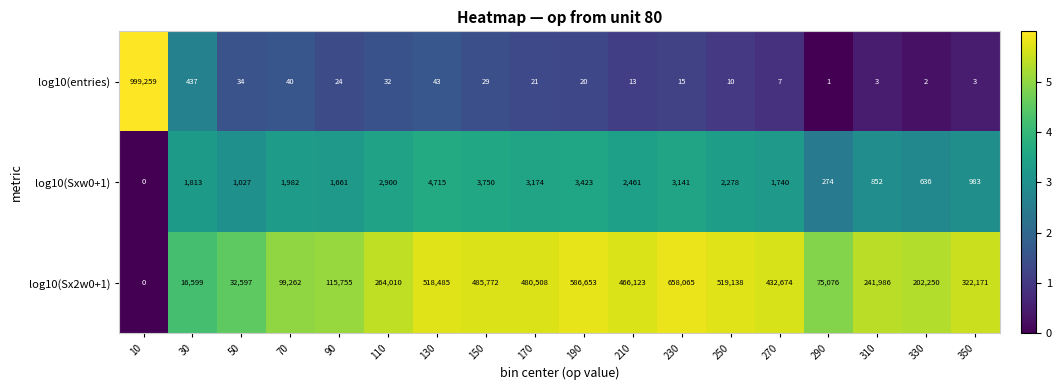

List the labels in order of log10(Sx2w0+1) value, smallest first.

10, 30, 50, 290, 70, 90, 330, 310, 110, 350, 270, 210, 170, 150, 130, 250, 190, 230